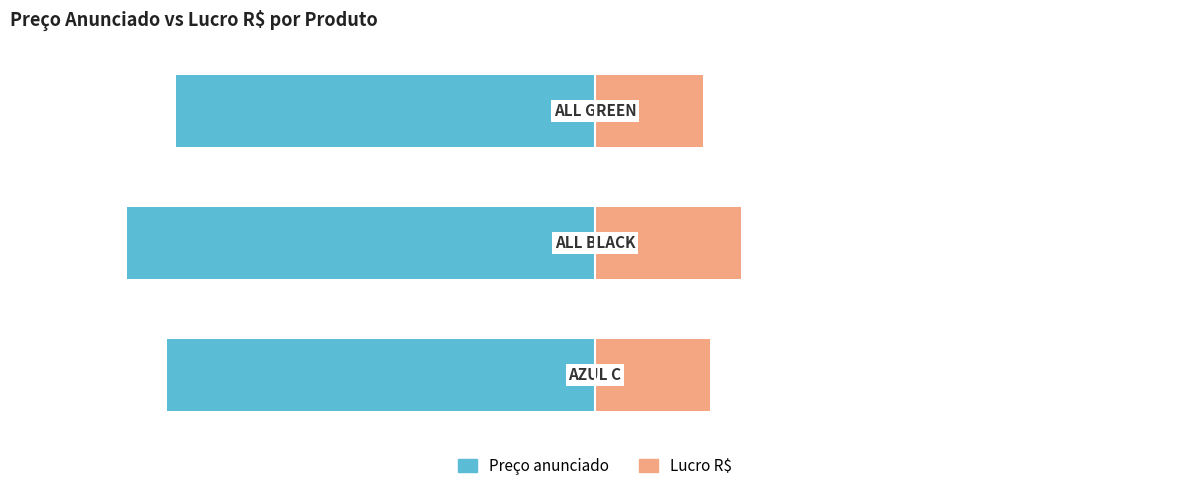

What is the smallest value displayed?

-360.0